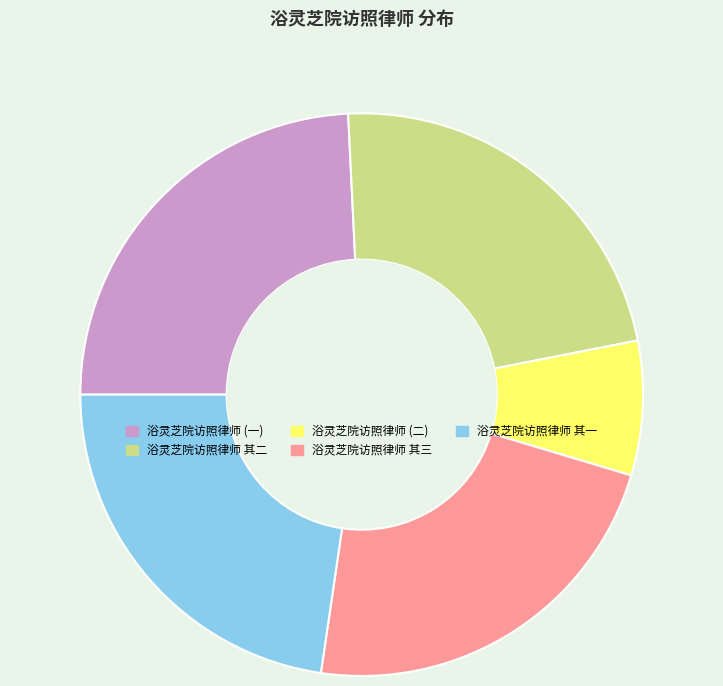

How many slices are in this pie chart?

5